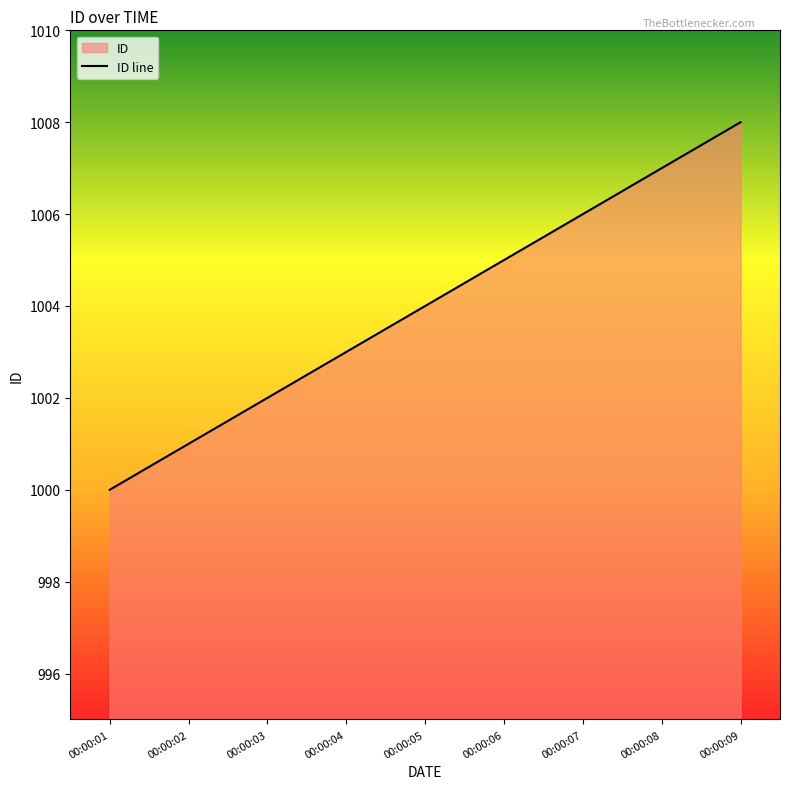

What is the sum of the values at 00:00:09 and 00:00:02?

2009